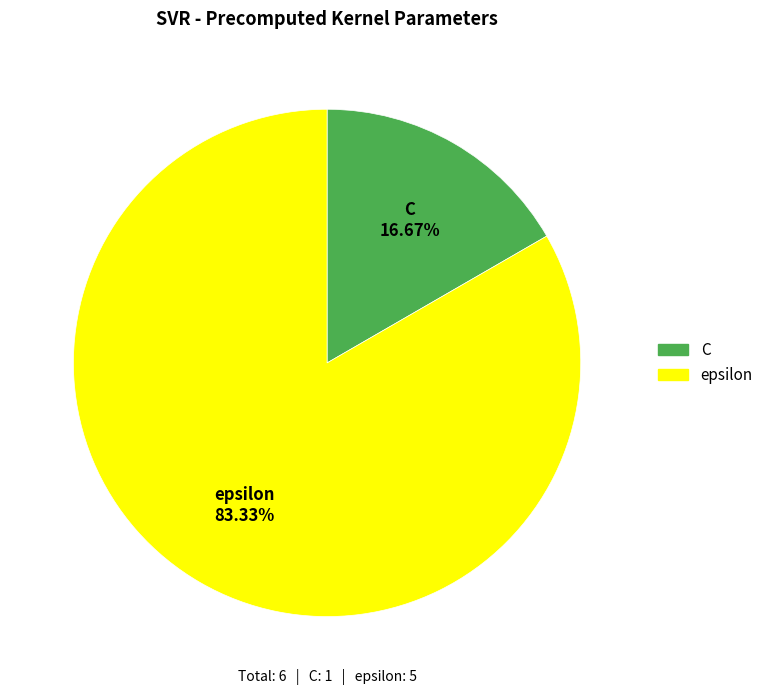

Which has a higher value, C or epsilon?

epsilon